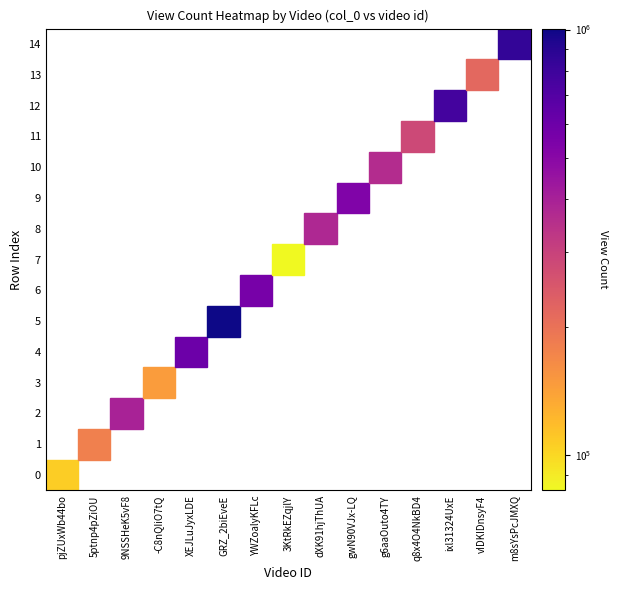

What is the difference between the highest and lowest values at 13?

219228